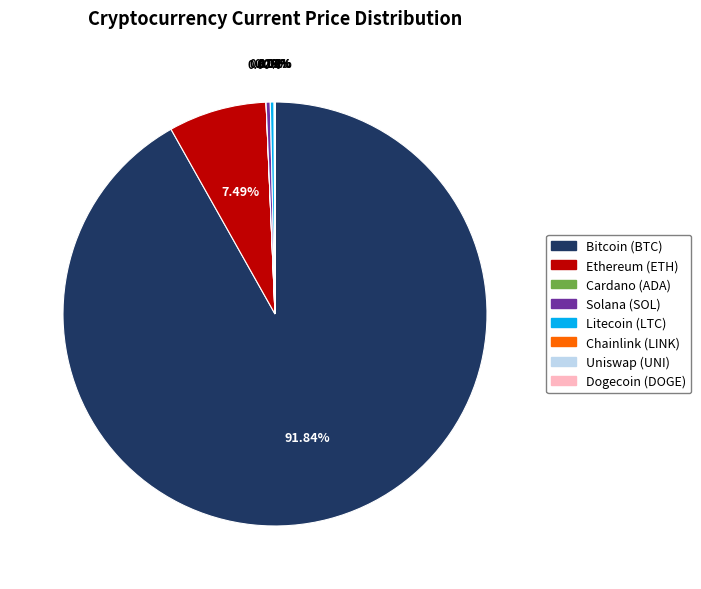

Does any single category account for the majority?

Yes